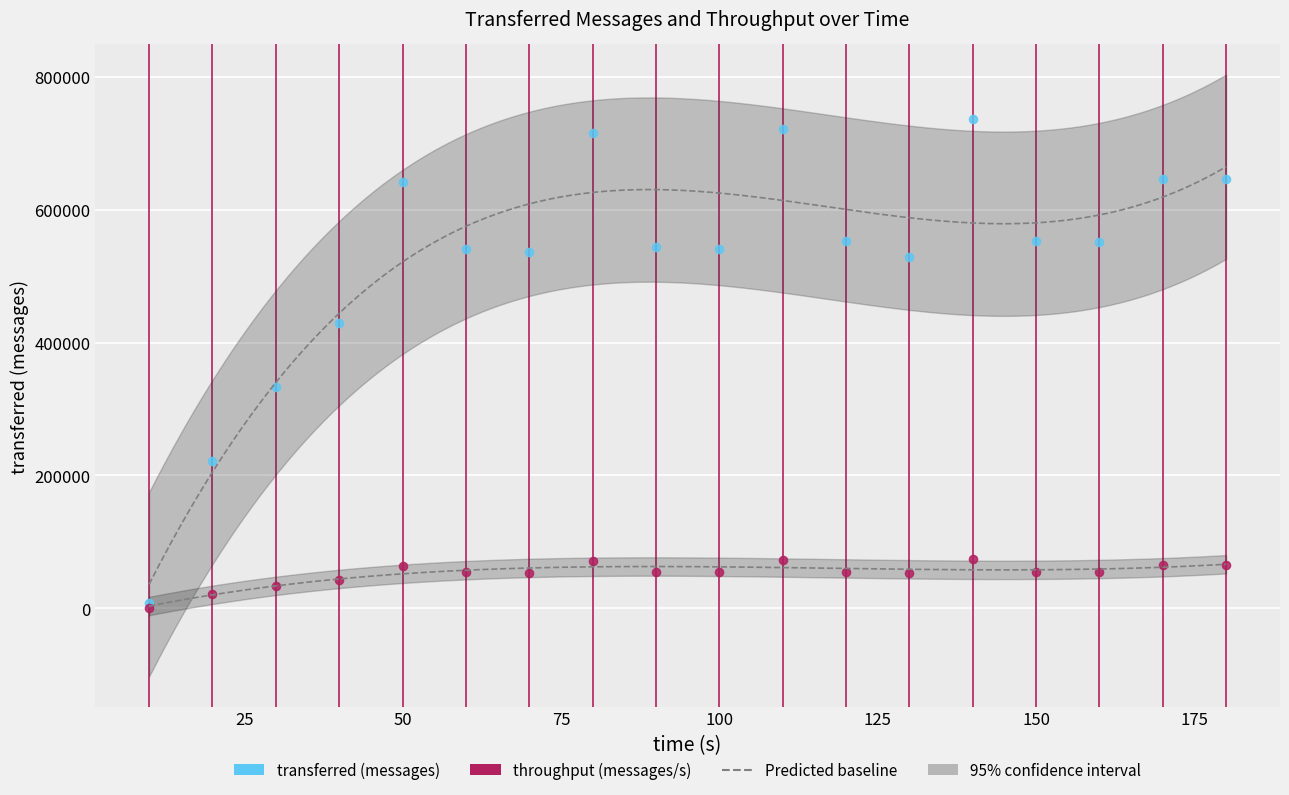

Across all series, what Y value is closest to 368587?

333680